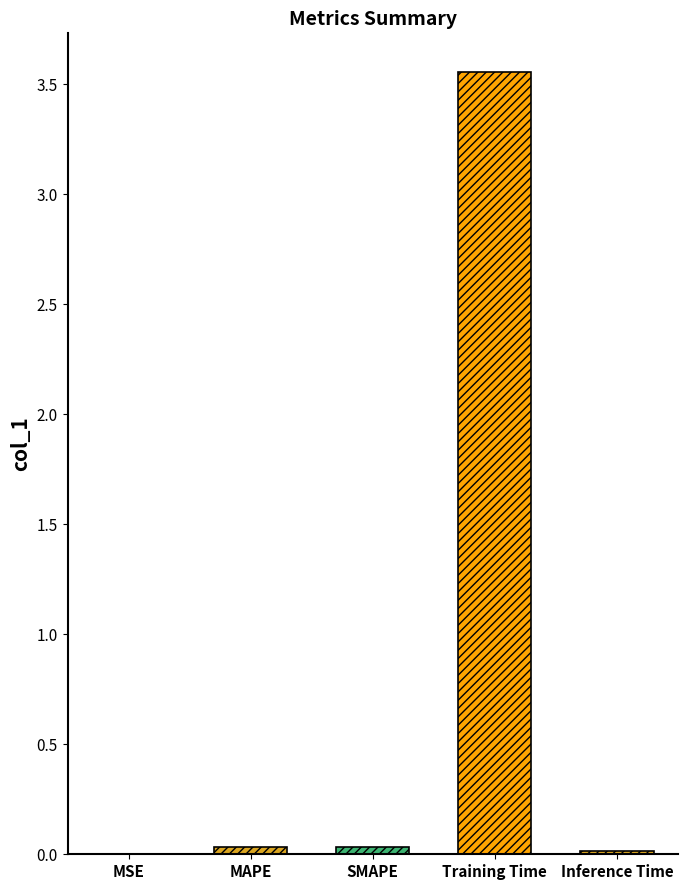

What is the greatest value displayed?

3.6